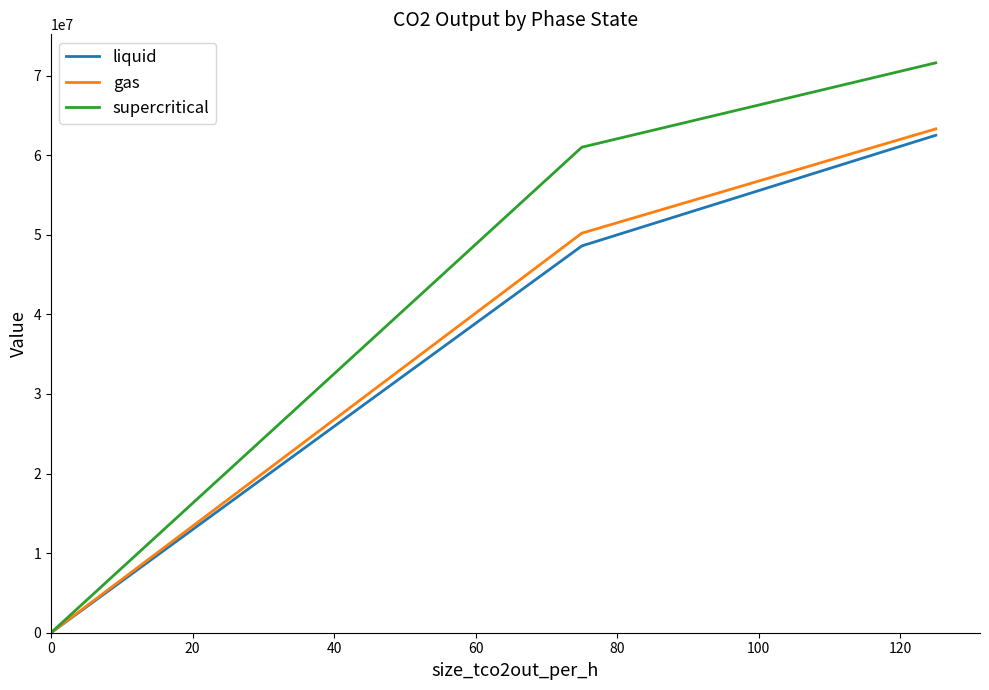

Which series has the widest spread of values?

supercritical